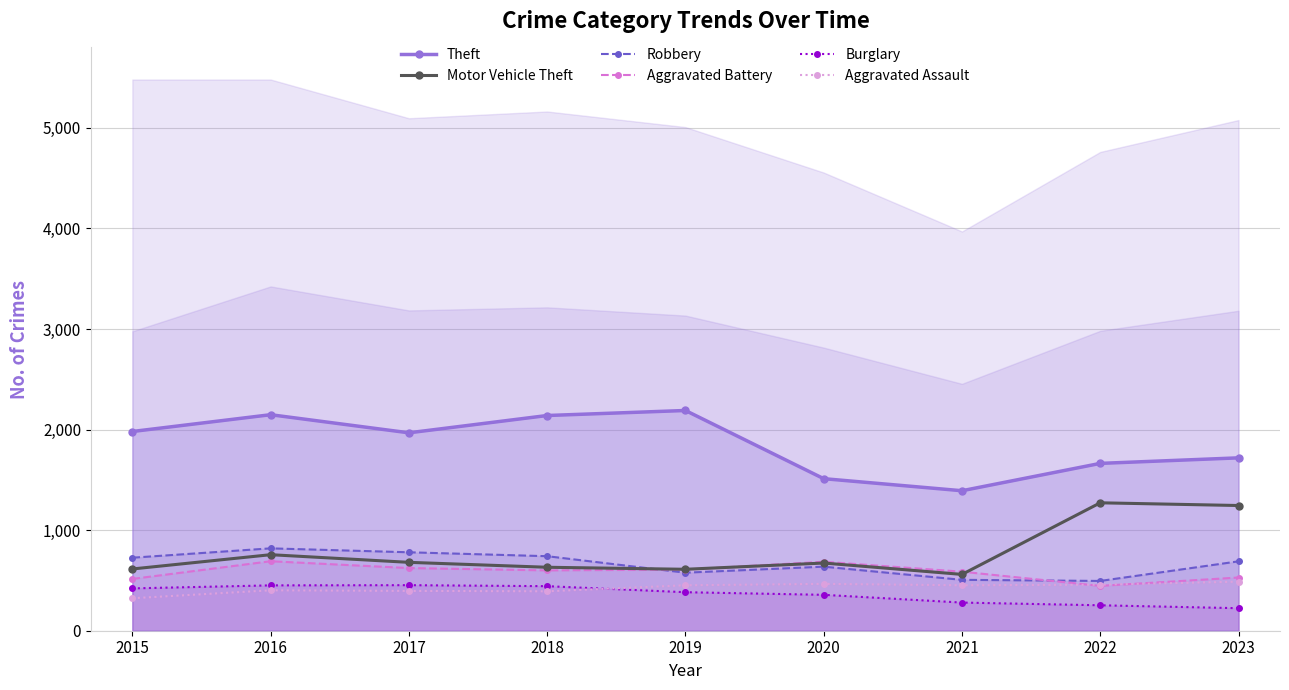

True or false: Theft and Robbery cross at least once.

False